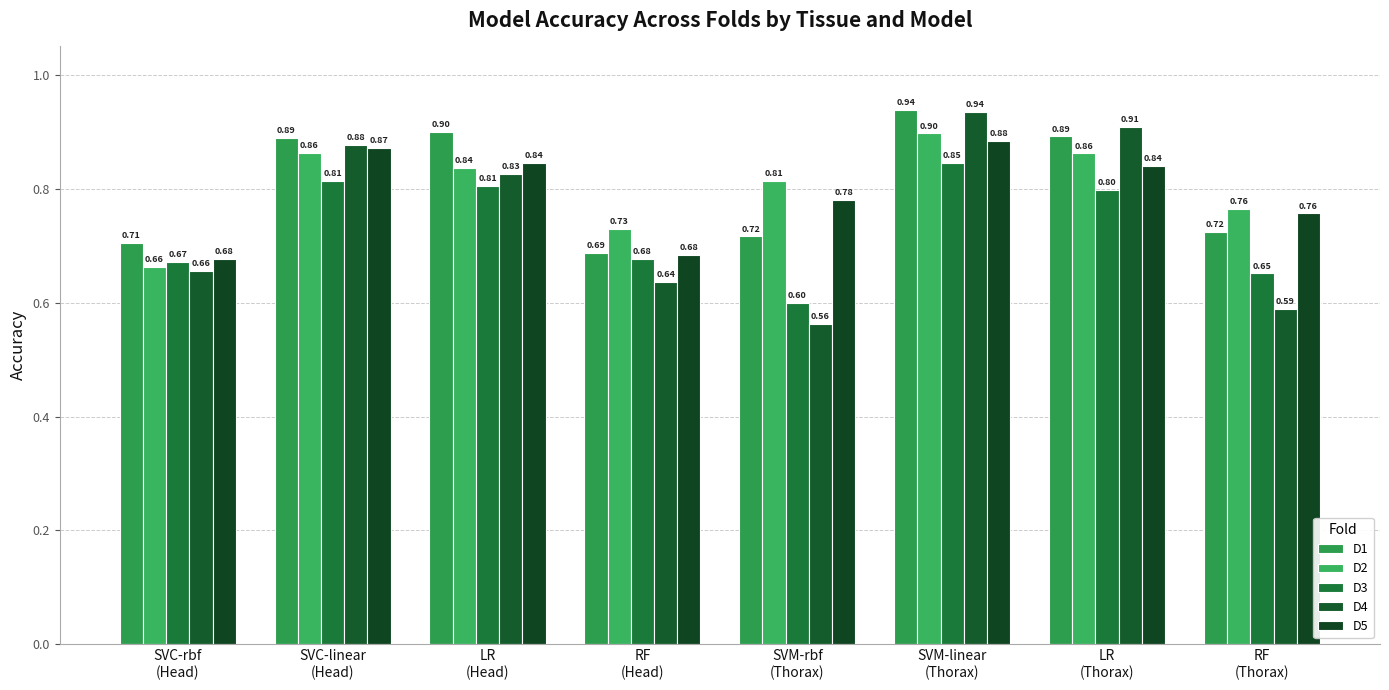

Reading right to left, extract all data points from this chart.

D1: 0.7	0.9	0.9	0.7	0.7	0.9	0.9	0.7
D2: 0.8	0.9	0.9	0.8	0.7	0.8	0.9	0.7
D3: 0.7	0.8	0.8	0.6	0.7	0.8	0.8	0.7
D4: 0.6	0.9	0.9	0.6	0.6	0.8	0.9	0.7
D5: 0.8	0.8	0.9	0.8	0.7	0.8	0.9	0.7